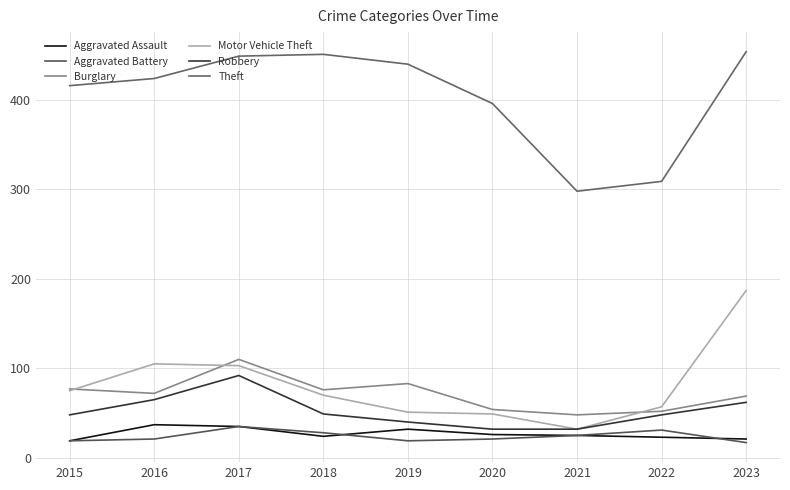

Which series has the largest total across all categories?

Theft